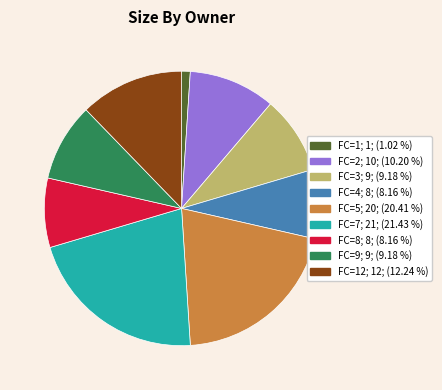

Does any single category account for the majority?

No